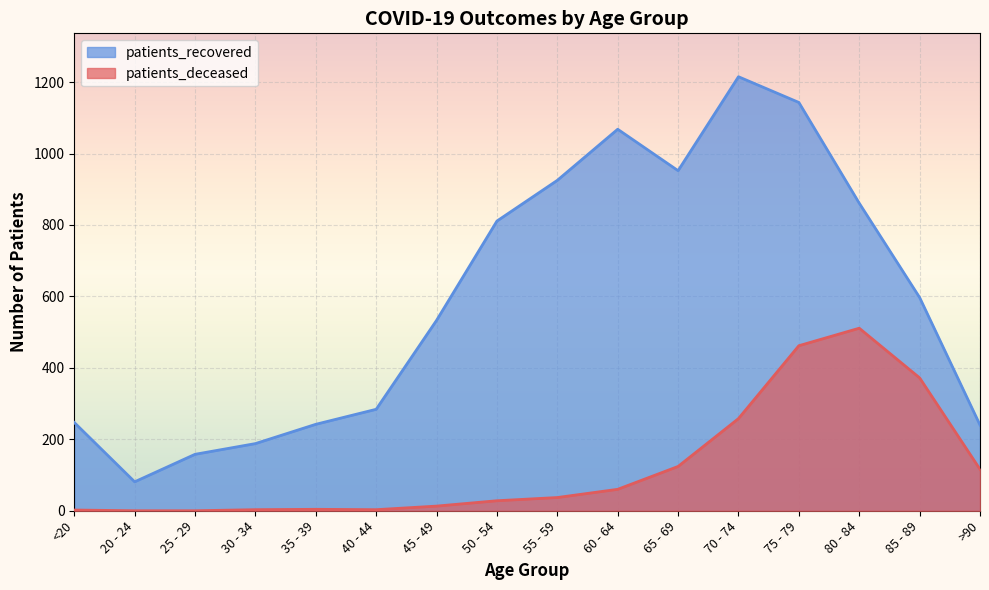

Reading left to right, list all the values displayed in this chart.

patients_deceased: 2	0	0	3	4	3	13	28	37	60	124	258	462	511	372	116
patients_recovered: 247	81	158	188	242	284	533	811	925	1068	952	1215	1143	861	597	240